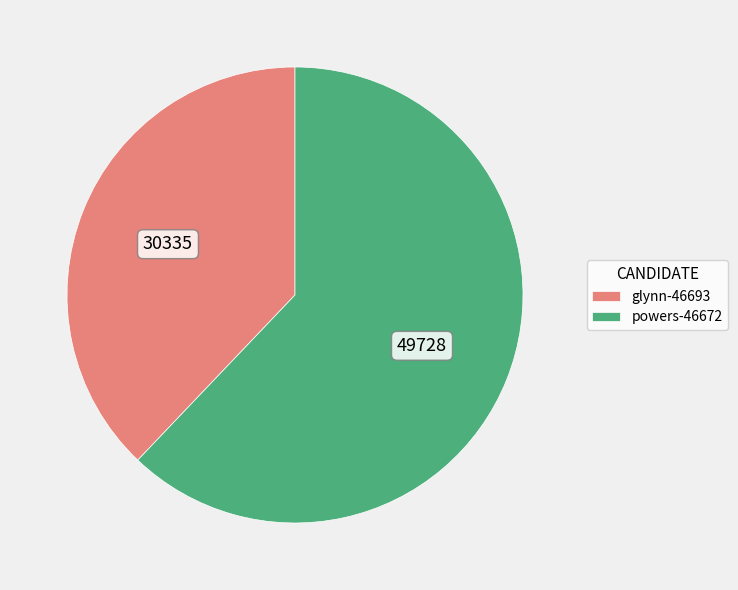

Rank the categories by value from highest to lowest.

powers-46672, glynn-46693